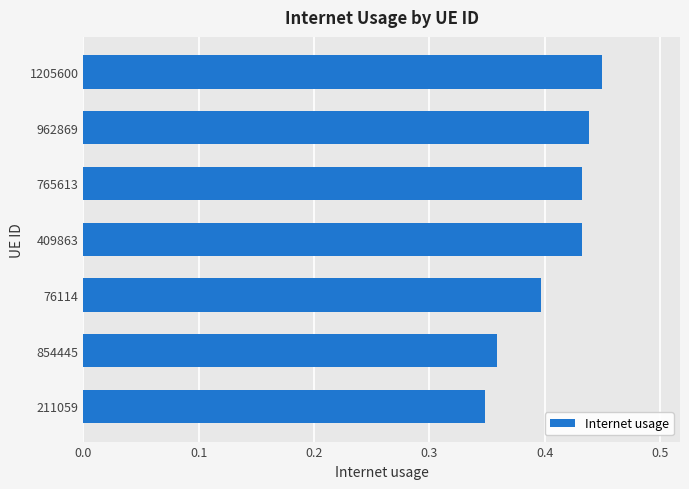

Are the bars horizontal?

Yes